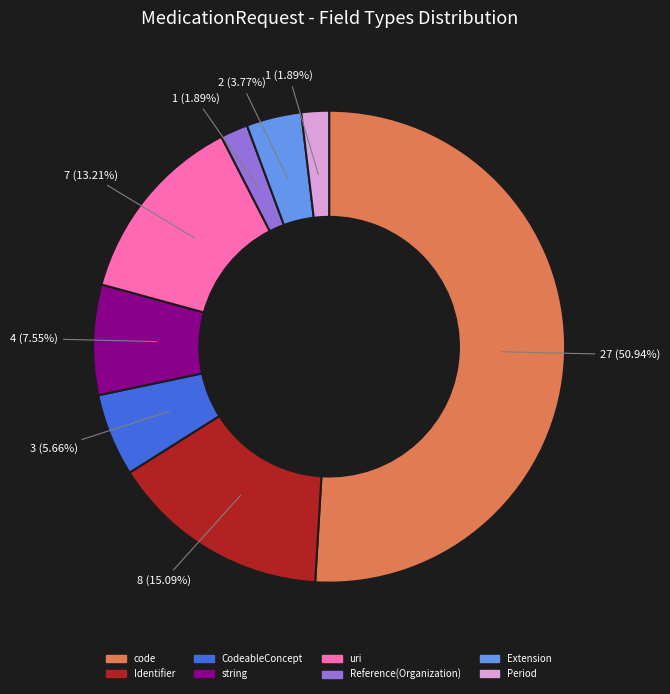

How many slices are in this pie chart?

8